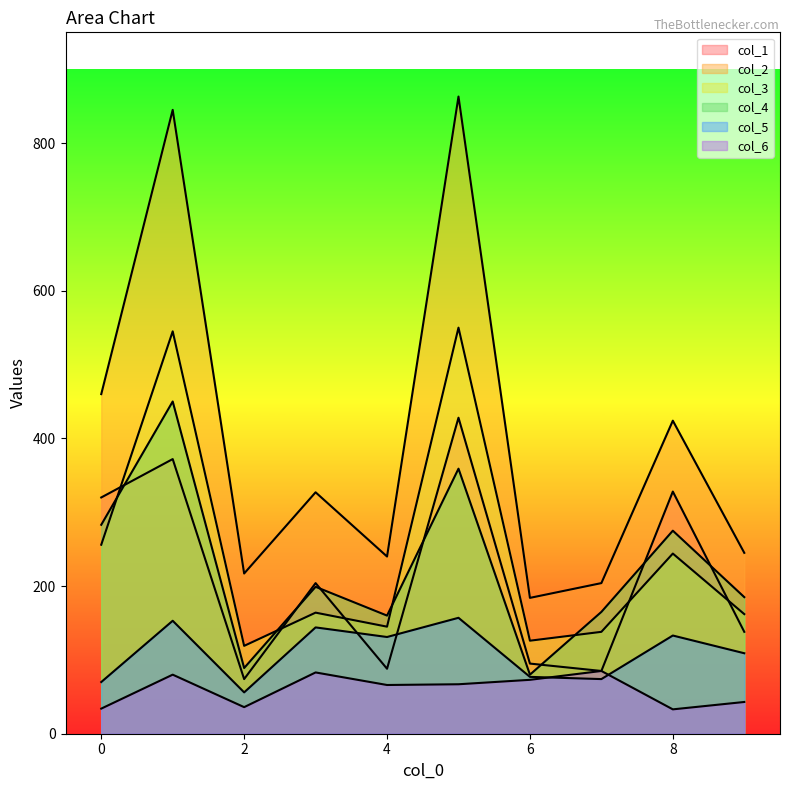

True or false: col_3 and col_2 cross at least once.

False